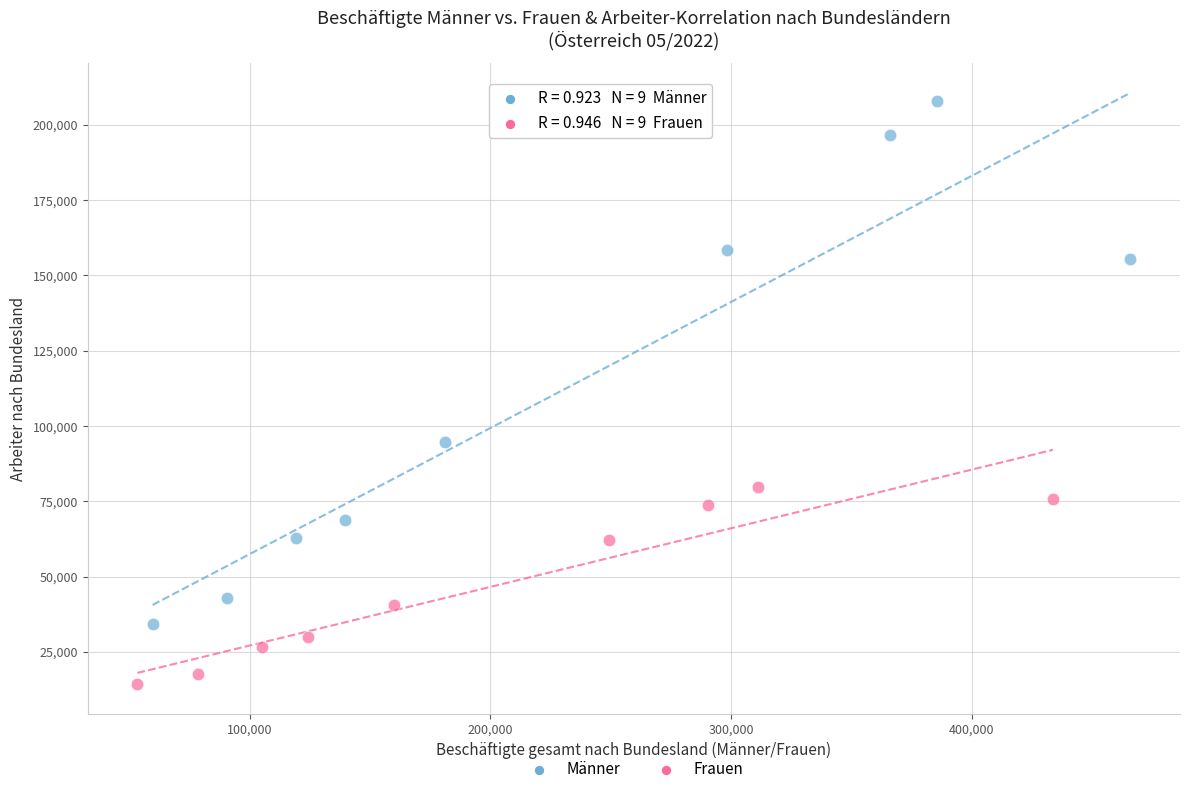

Which series contains the highest Y value?

Männer